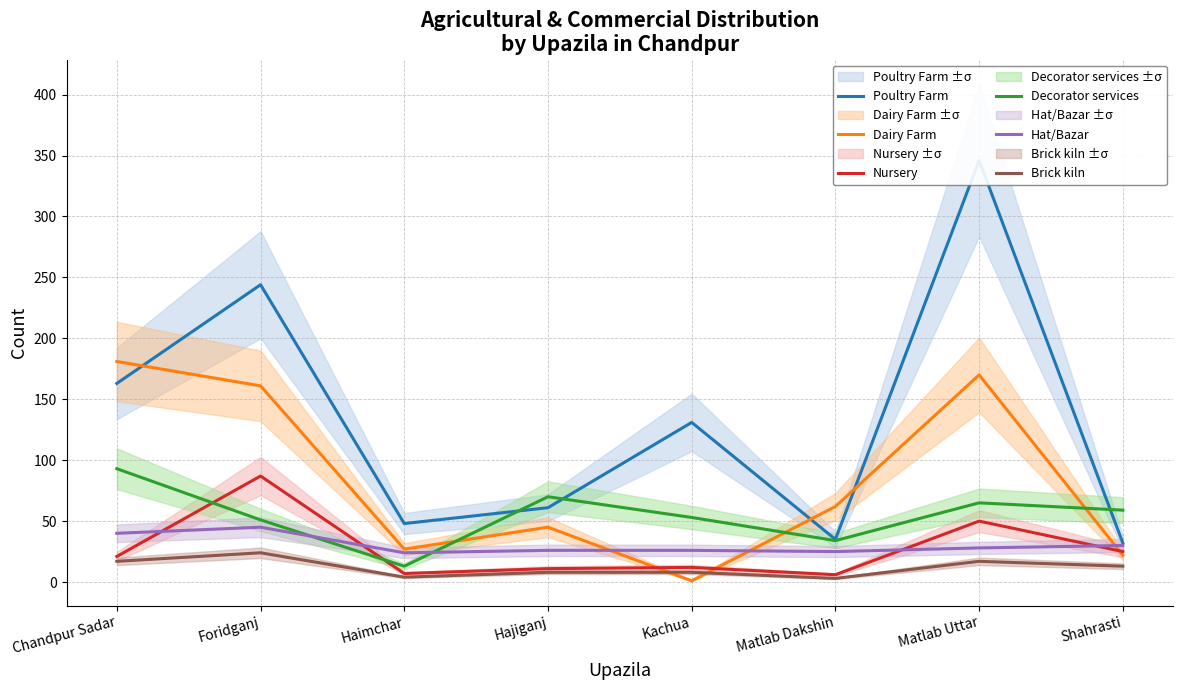

Between which two adjacent categories do Hat/Bazar and Dairy Farm first intersect?

Hajiganj and Kachua